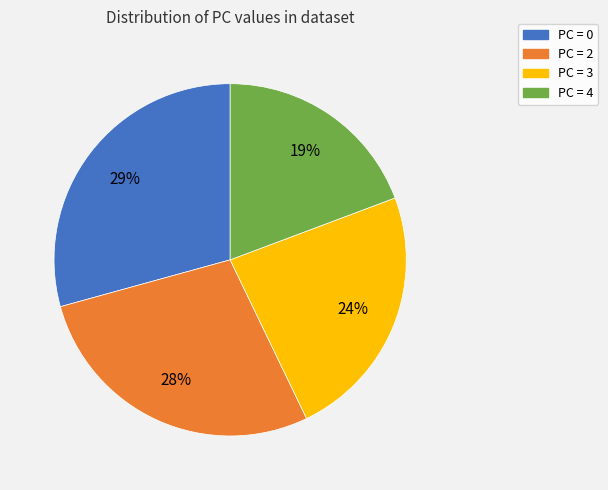

Does any single category account for the majority?

No